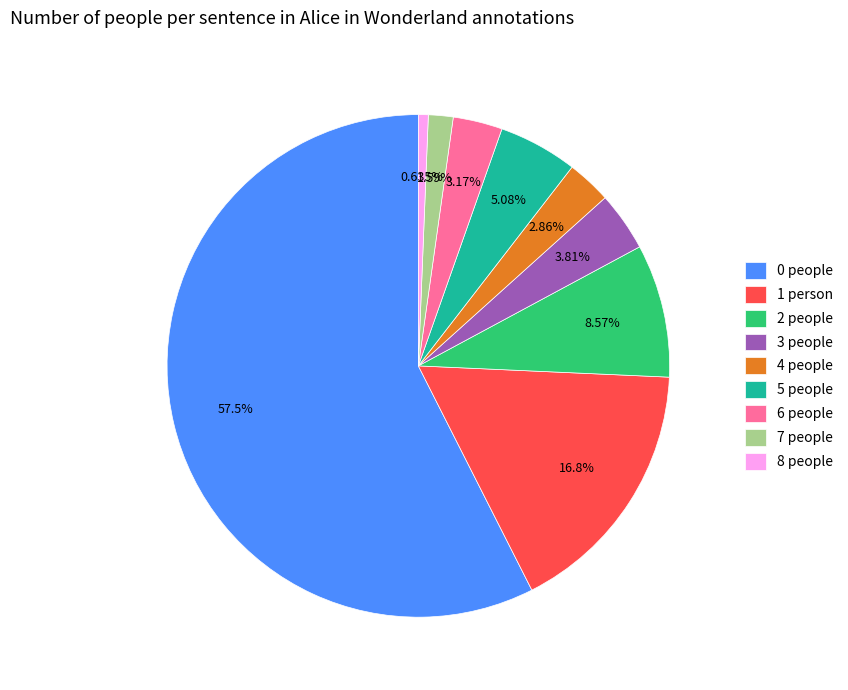

Is it true that 5 people is 5% of the pie?

True